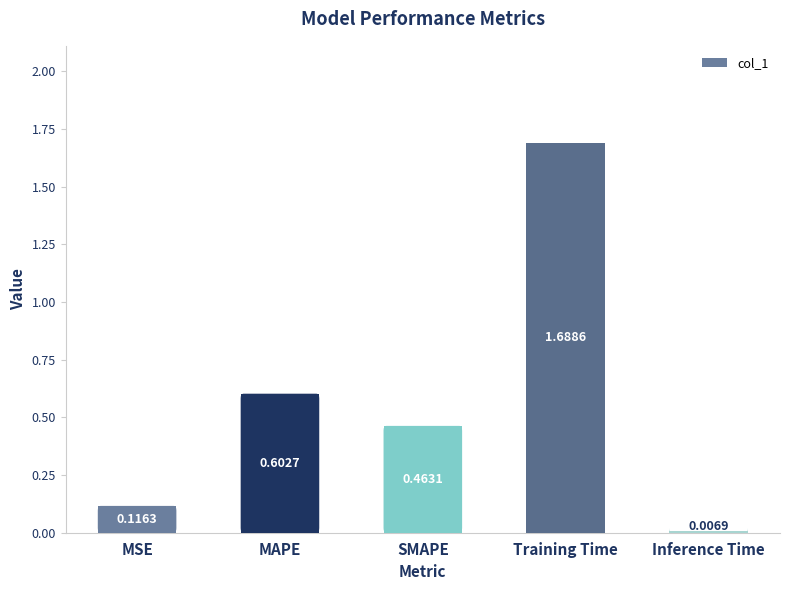

Between Inference Time and MSE, which is larger?

MSE